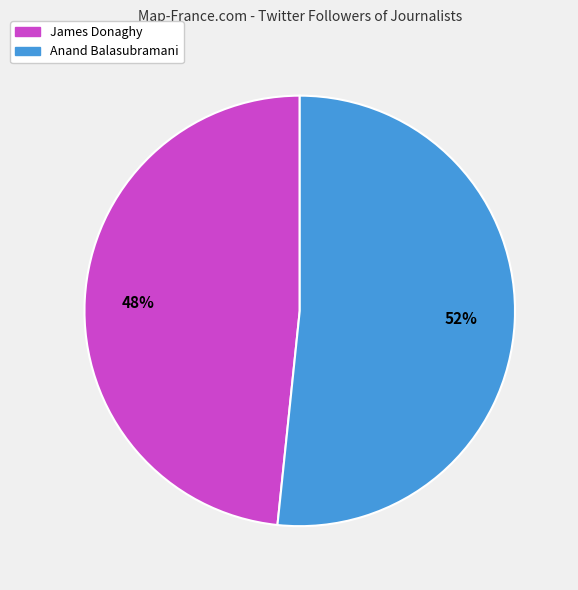

Combined, do James Donaghy and Anand Balasubramani account for over 50%?

Yes